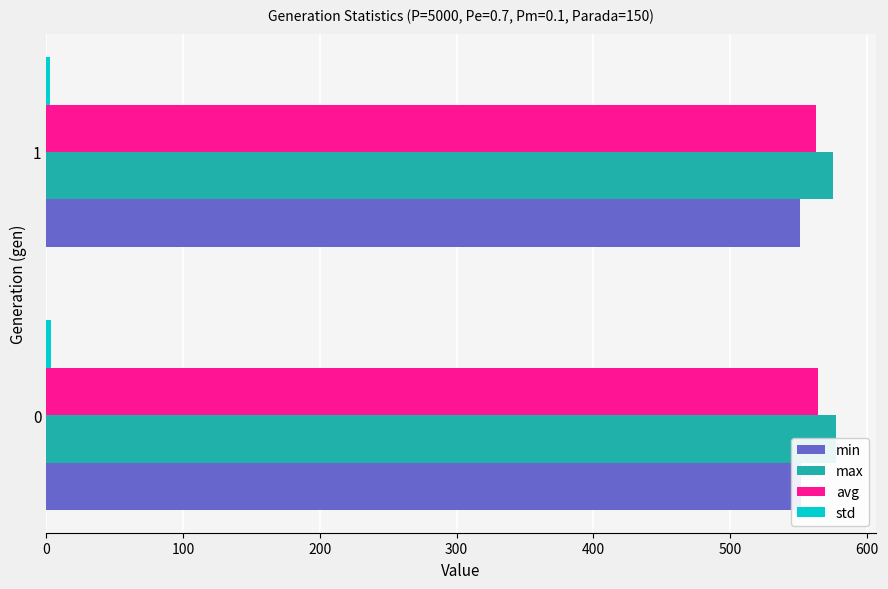

How many groups of bars are there?

2